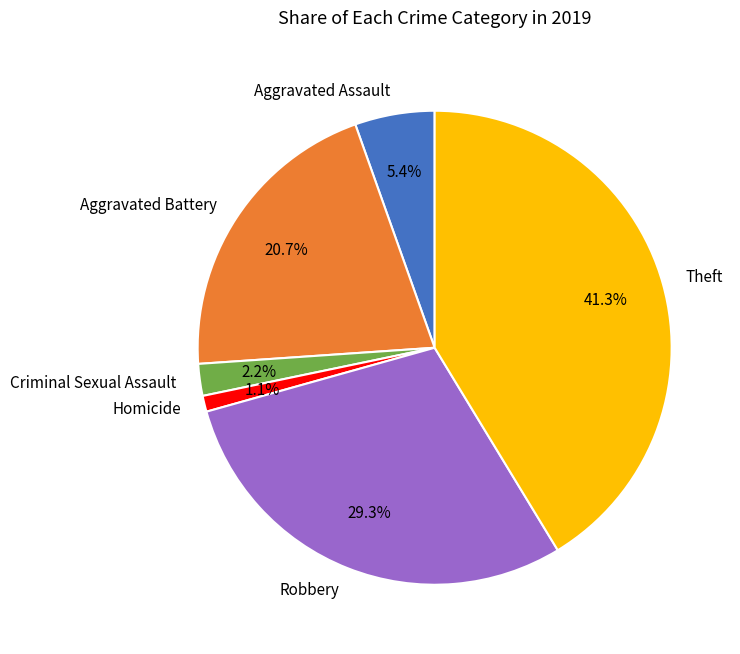

Which slice is the largest?

Theft